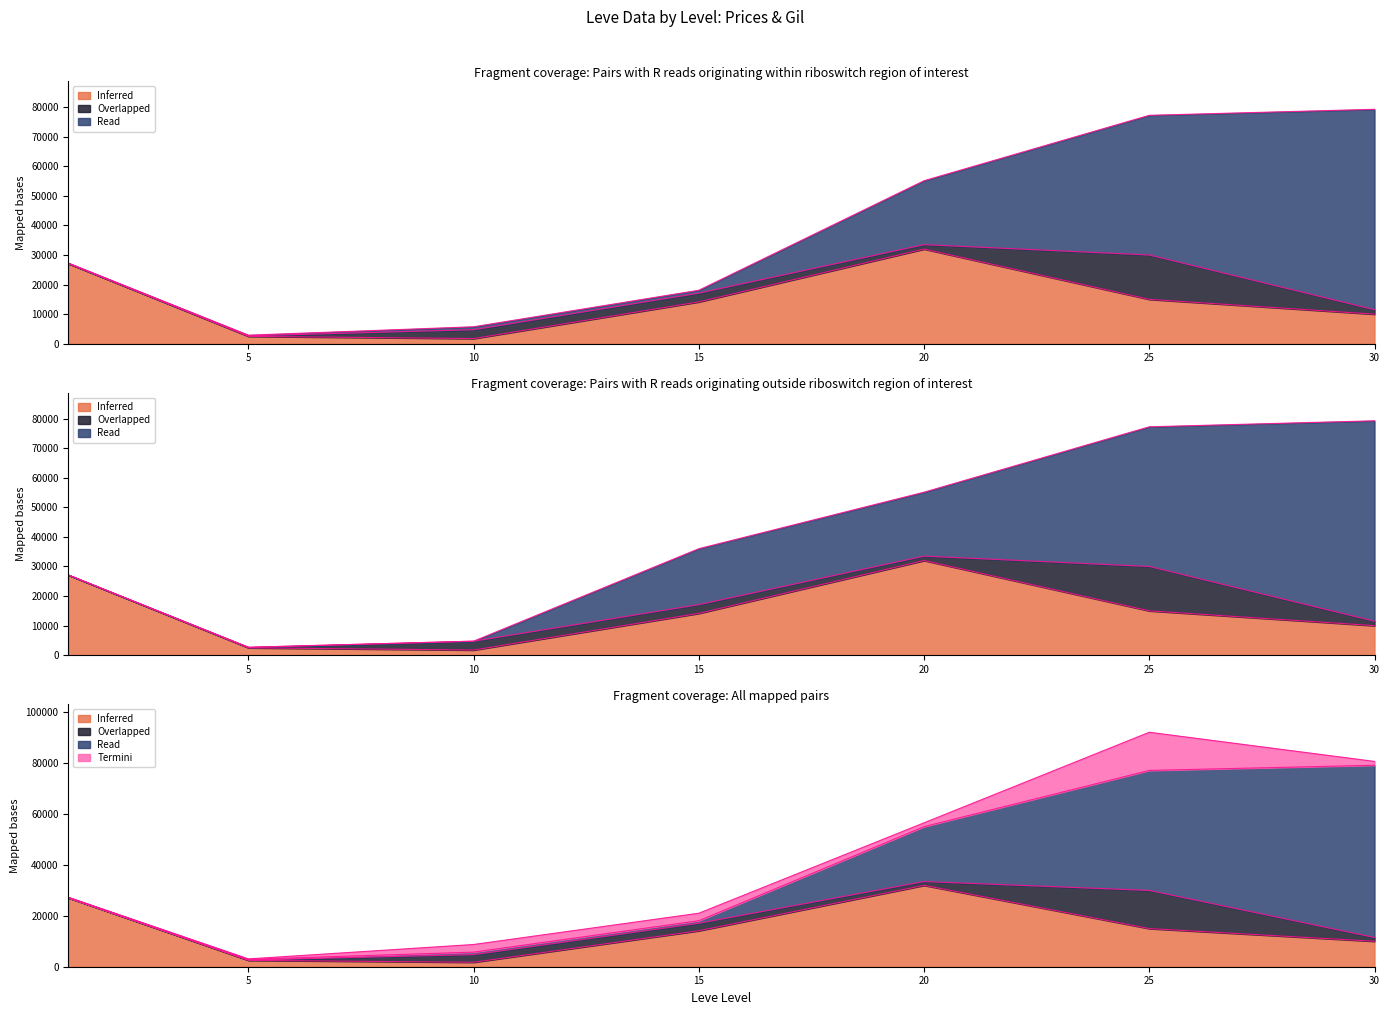

Which label corresponds to the largest value in the chart?

30